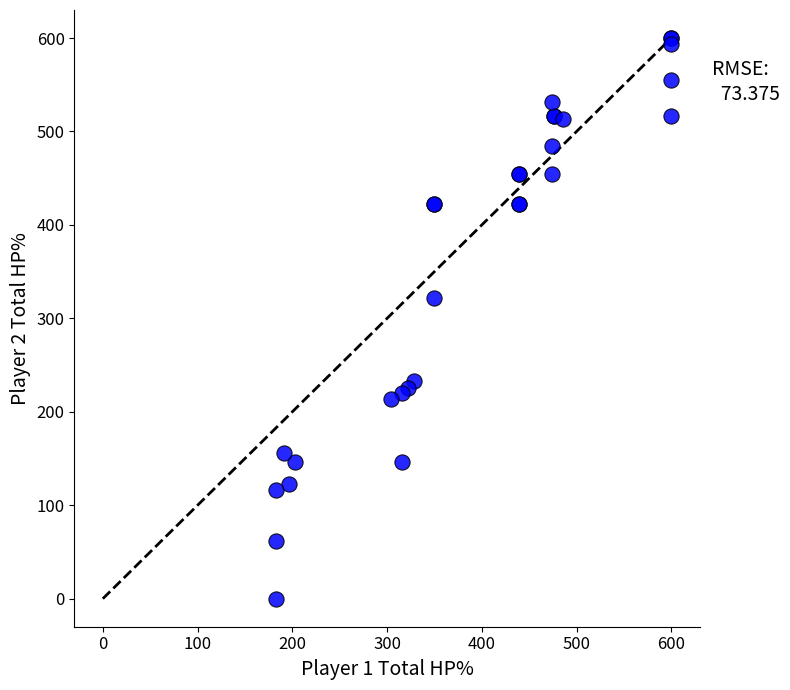

What Y value in the scatter plot is closest to 300?

322